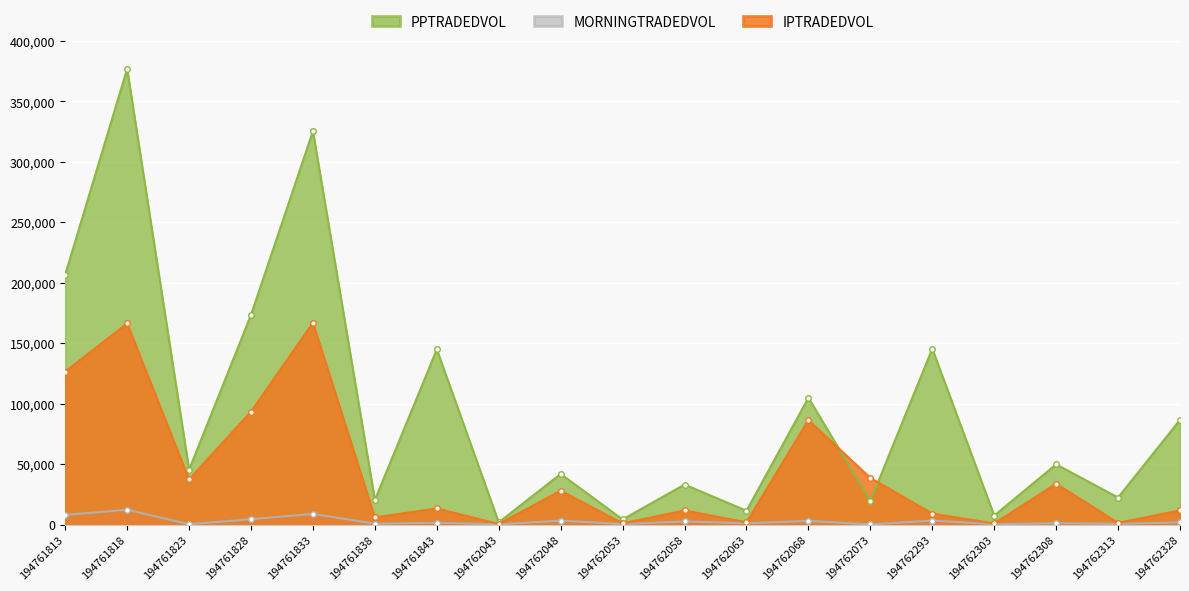

Which series has the widest spread of values?

PPTRADEDVOL